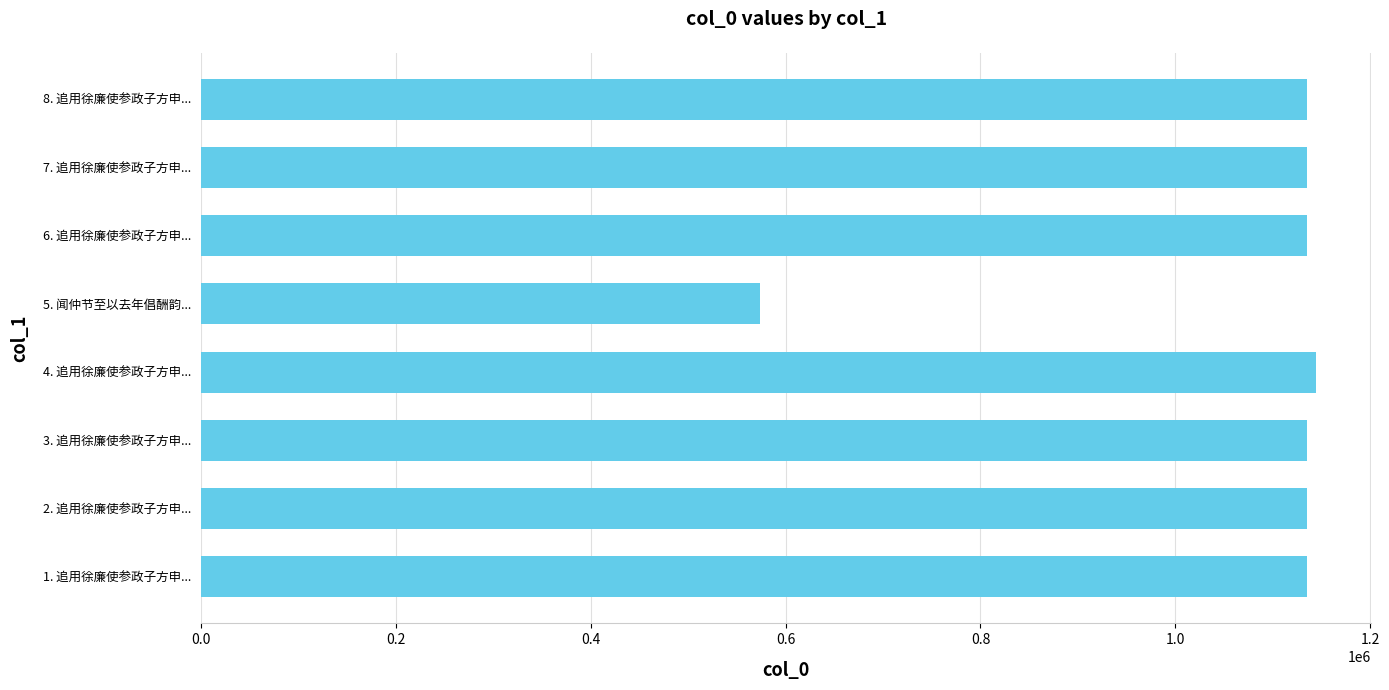

The value at 1. 追用徐廉使参政子方申... is 1135252. True or false?

True